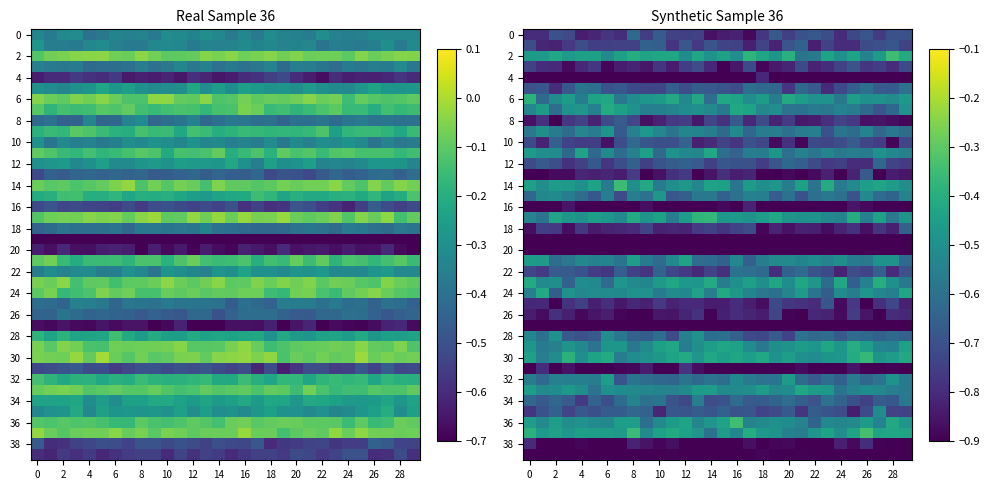

Which category has the highest value in the 4 series?

18